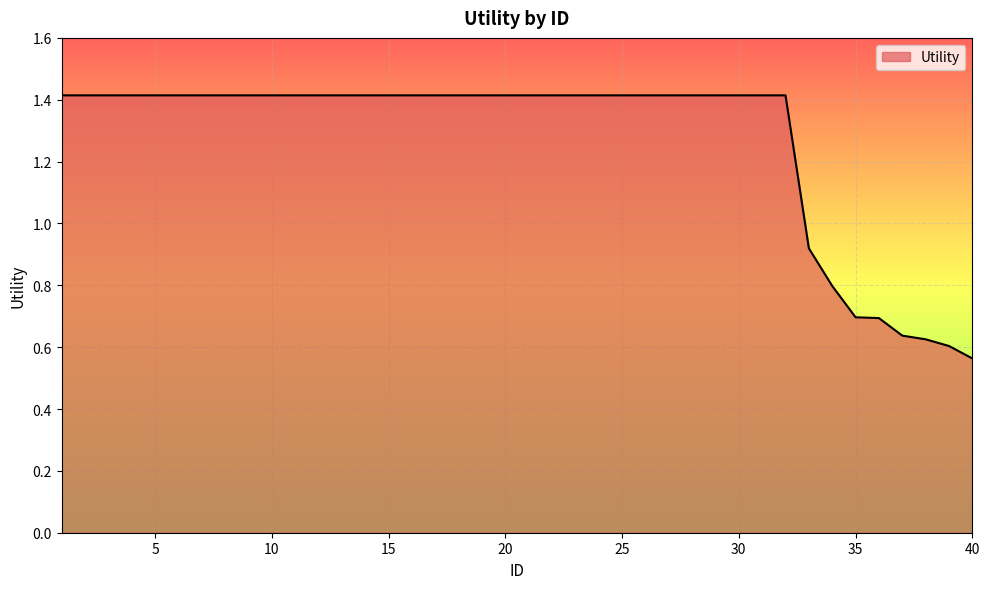

How many lines are shown in the chart?

1